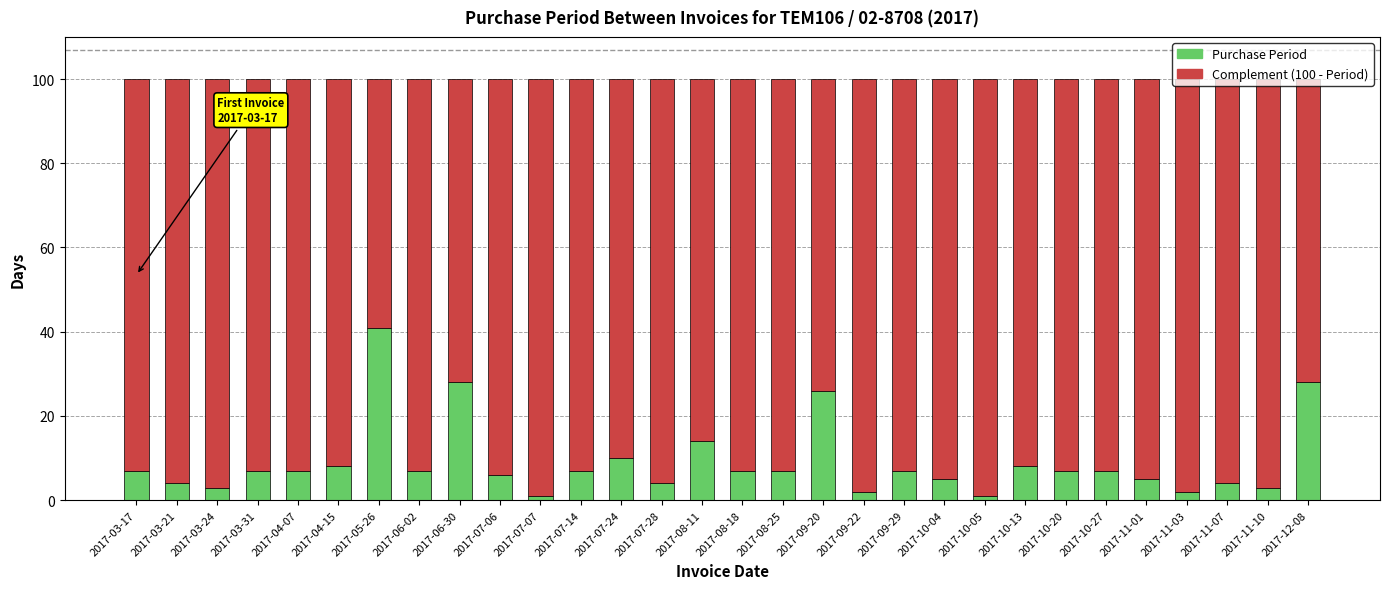

Are the bars horizontal?

No